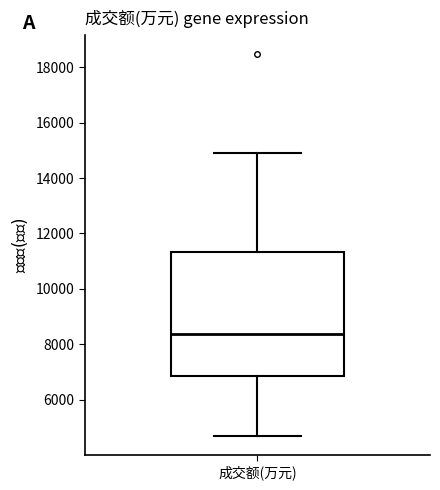

Read this box plot against the y-axis: the position of the median line, the range covered by the box, and the ends of both whiskers. The values are not printed on the chart, so give them approximately, as read against the axis.

median 8400, box 6800 to 11400, whiskers 4600 to 15000